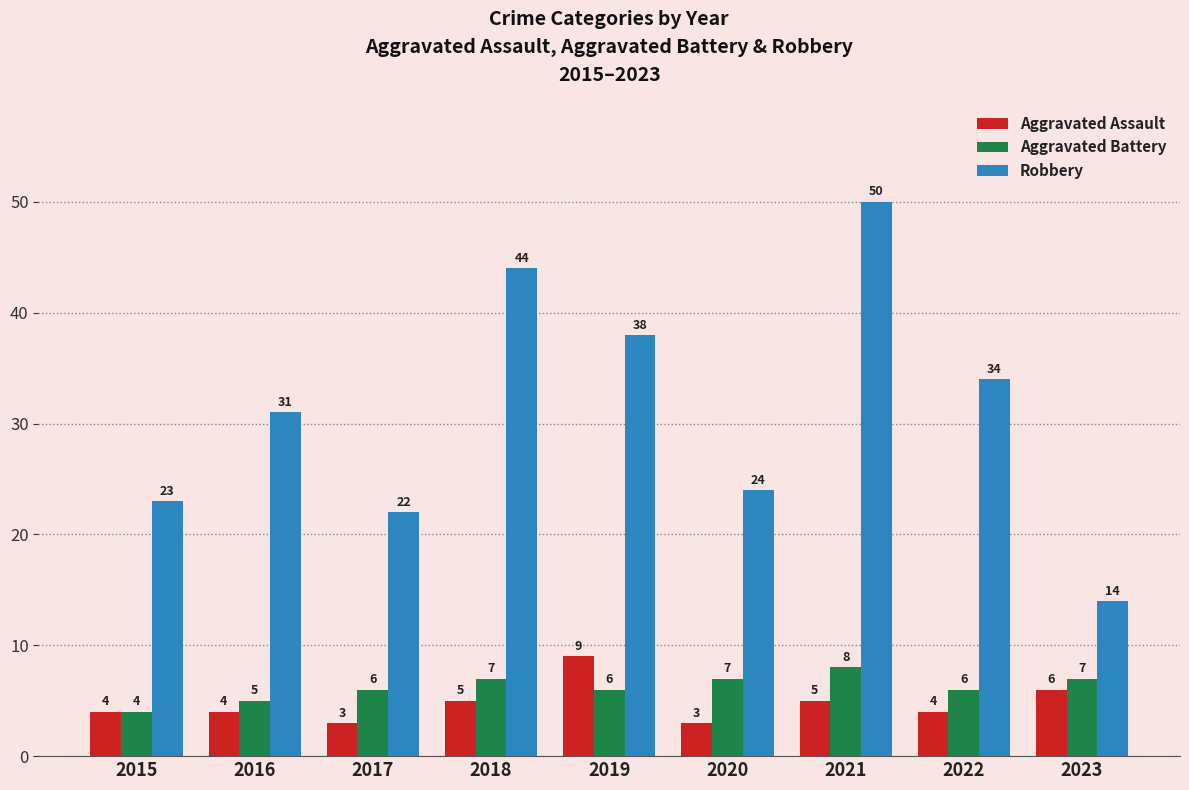

How many bars are there in total?

27